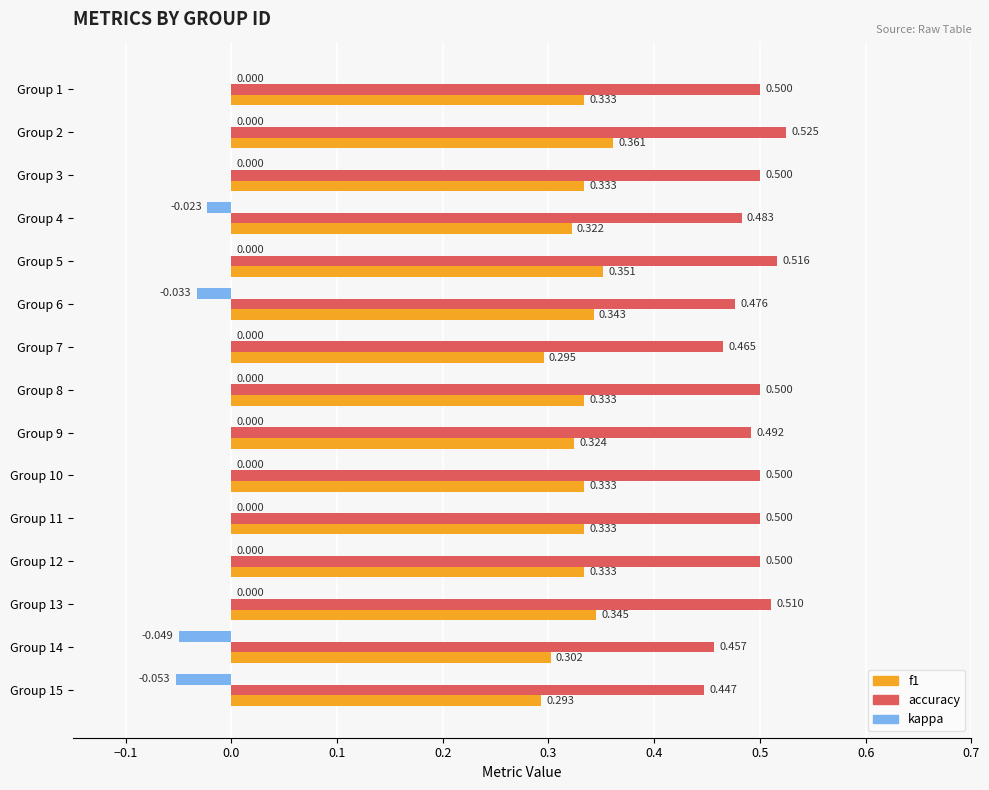

What is the greatest value displayed?

0.5